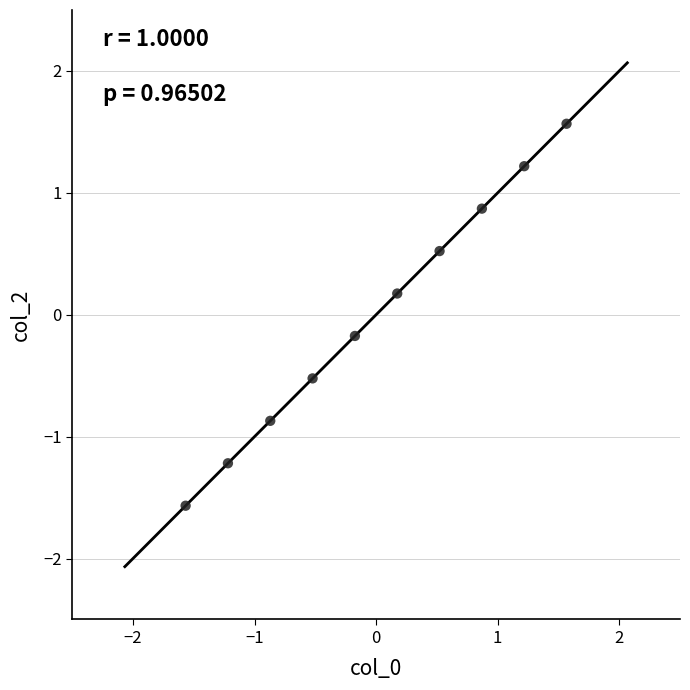

What is the range of X values (max minus min)?

3.1